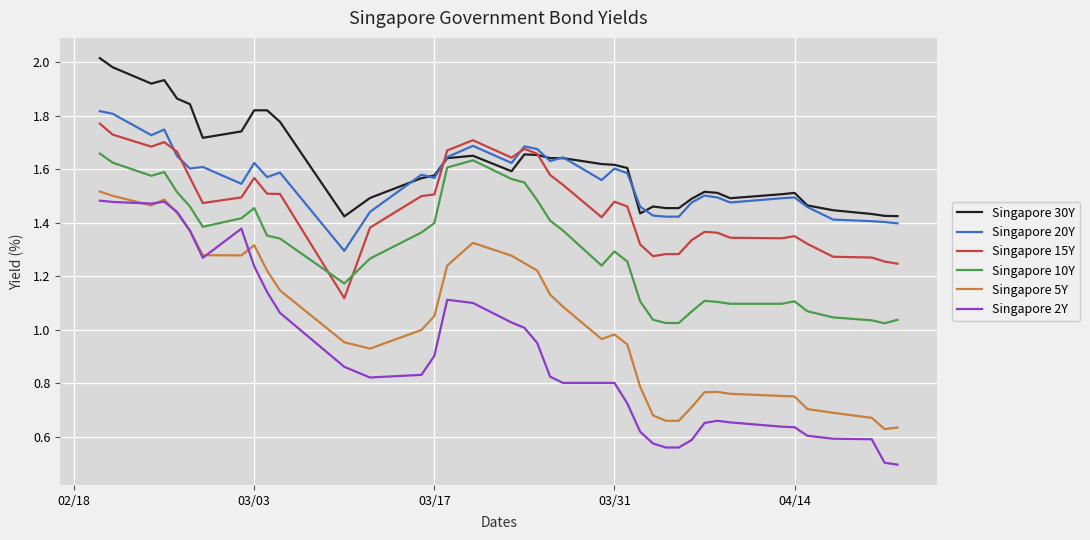

What is the smallest value displayed?

0.5